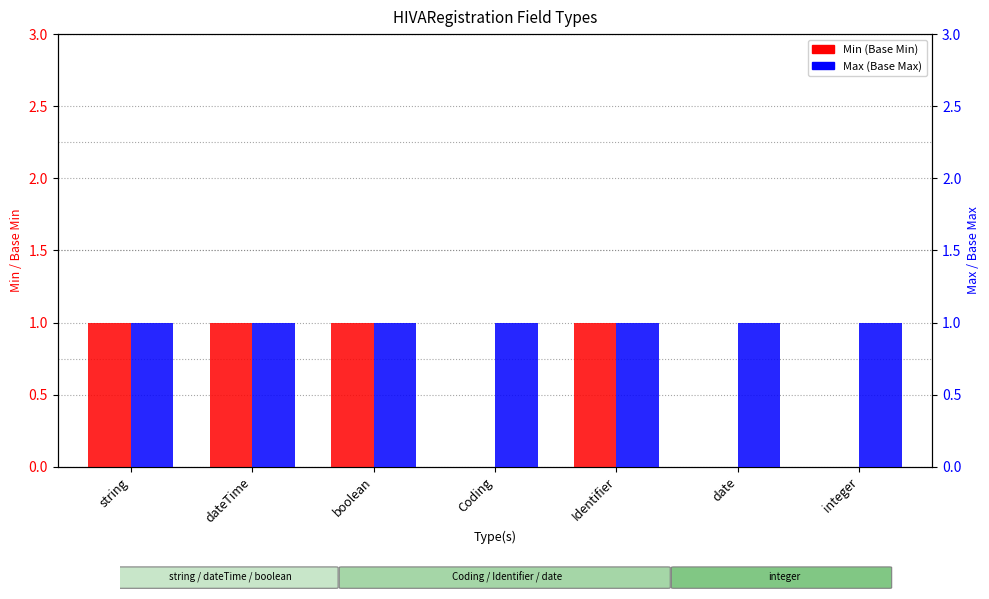

List the series in order of their peak value, highest first.

Min, Max